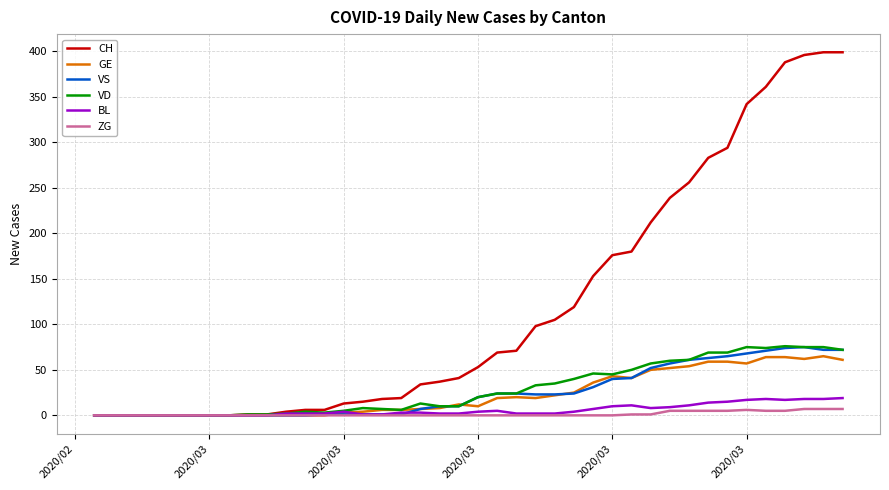

What is the maximum value for ZG?

7